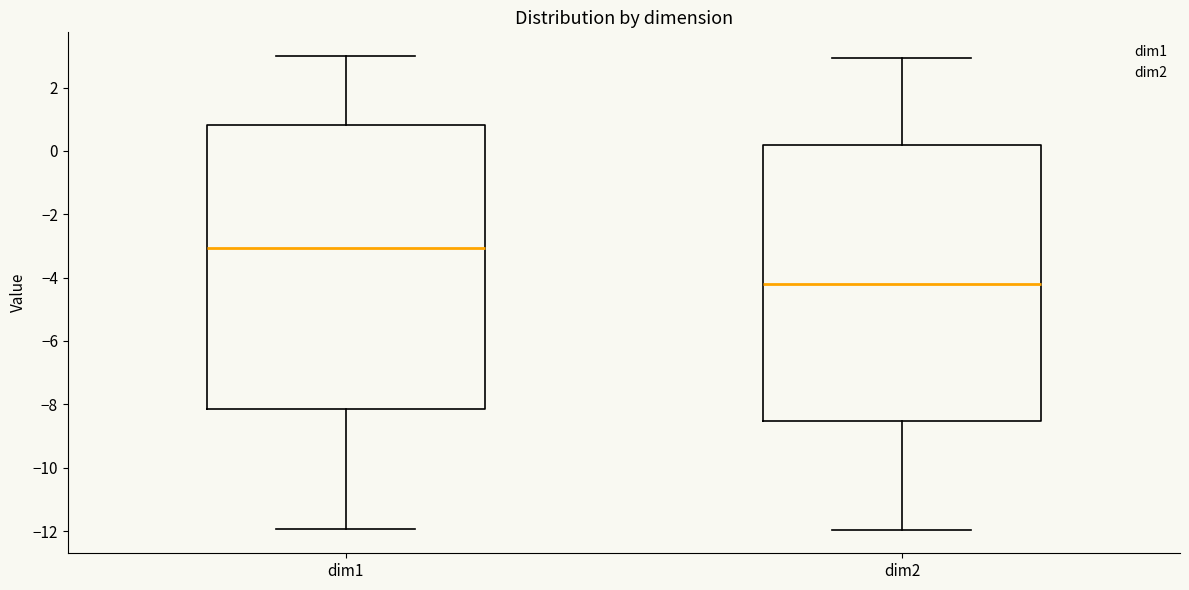

Where does the upper whisker of the box for dim2 end on the y-axis? The values are not printed on the chart, so give them approximately, as read against the axis.

3.0